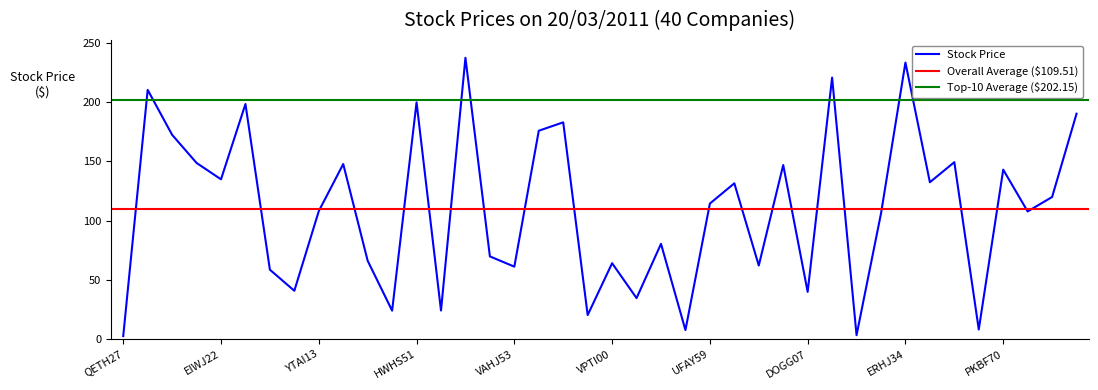

Which has a higher value, TFLS35 or TBVE46?

TBVE46